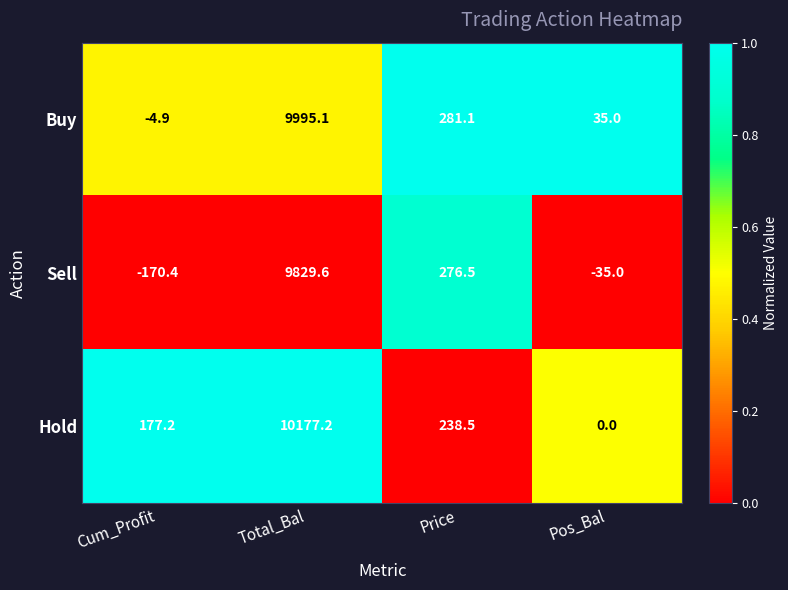

Reading left to right, extract all data points from this chart.

Buy: Cum_Profit=-4.9	Total_Bal=9995.1	Price=281.1	Pos_Bal=35.0
Sell: Cum_Profit=-170.4	Total_Bal=9829.6	Price=276.5	Pos_Bal=-35.0
Hold: Cum_Profit=177.2	Total_Bal=10177.2	Price=238.5	Pos_Bal=0.0